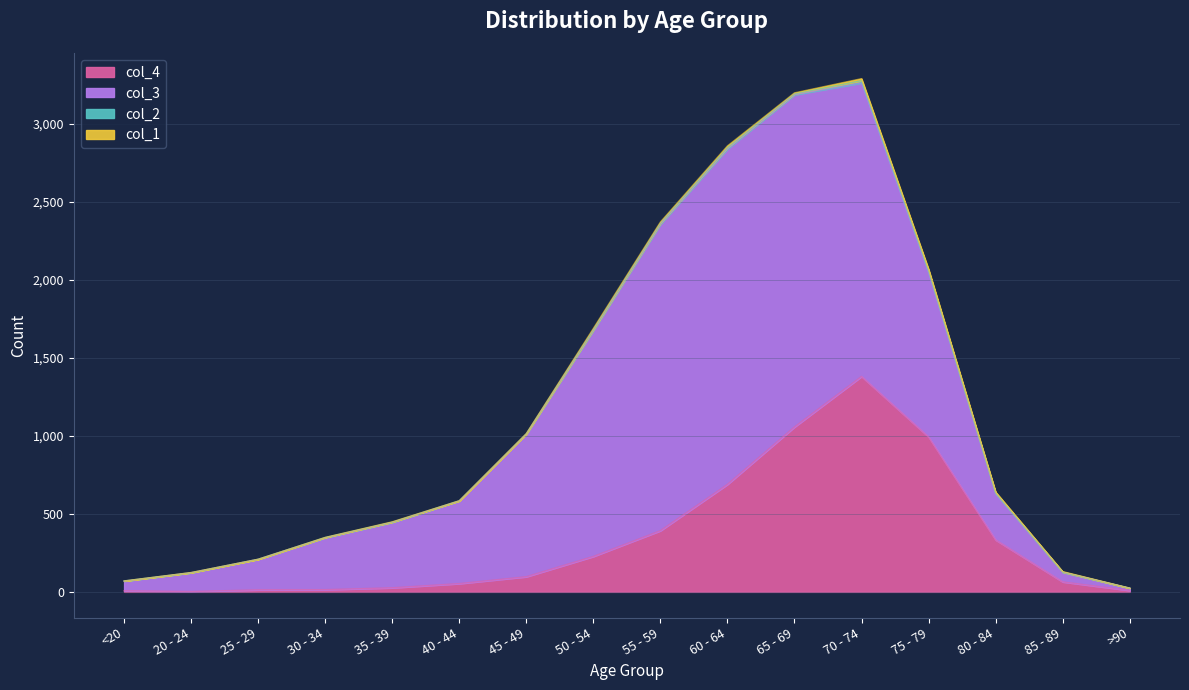

What is the label of the 15th point from the right?

20 - 24